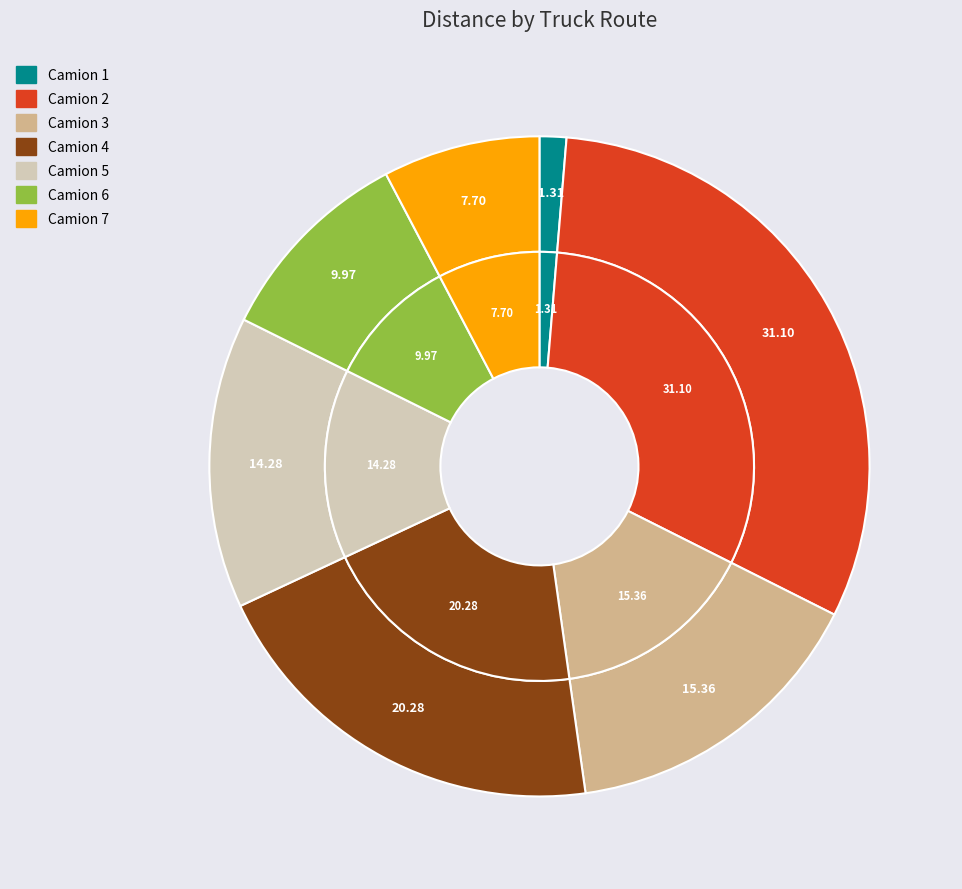

How many segments does this pie chart have?

7